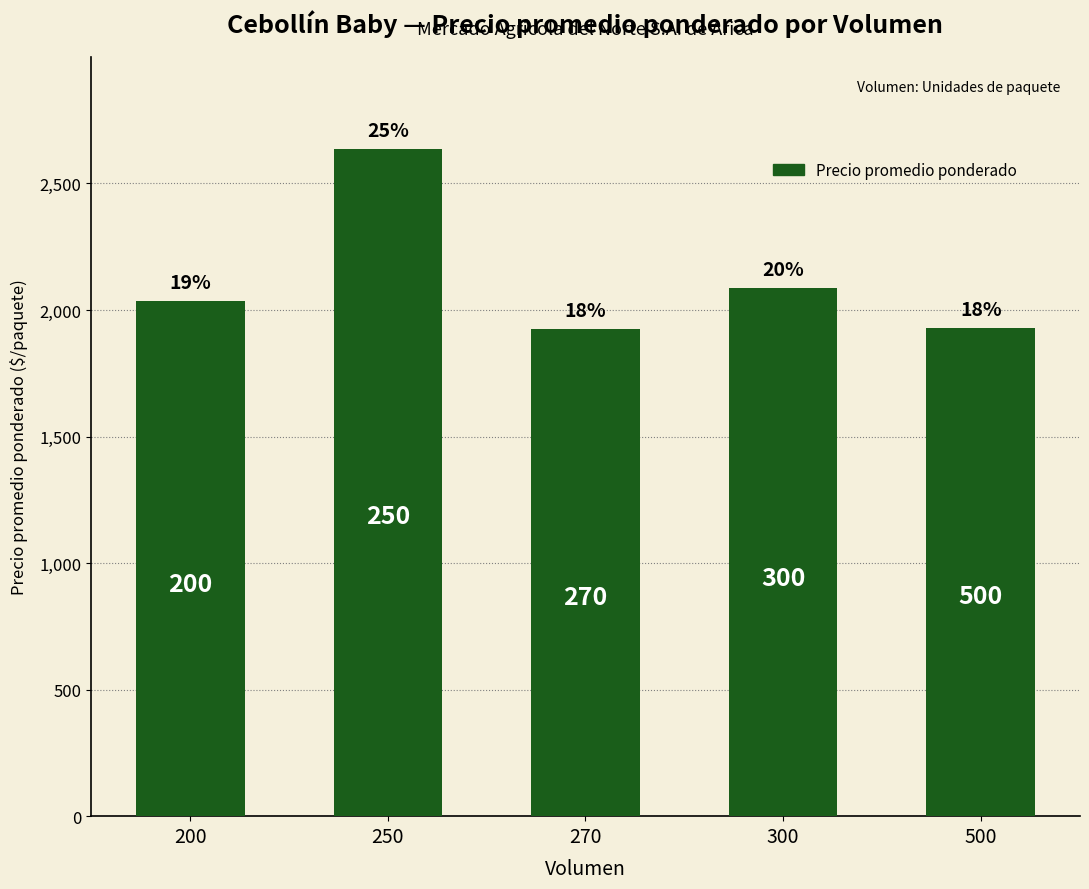

How many bars are there in total?

5